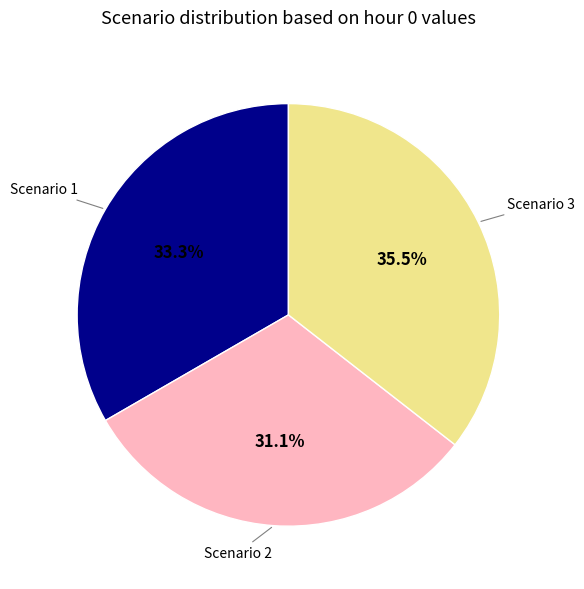

What is the largest slice in the pie chart?

Scenario 3